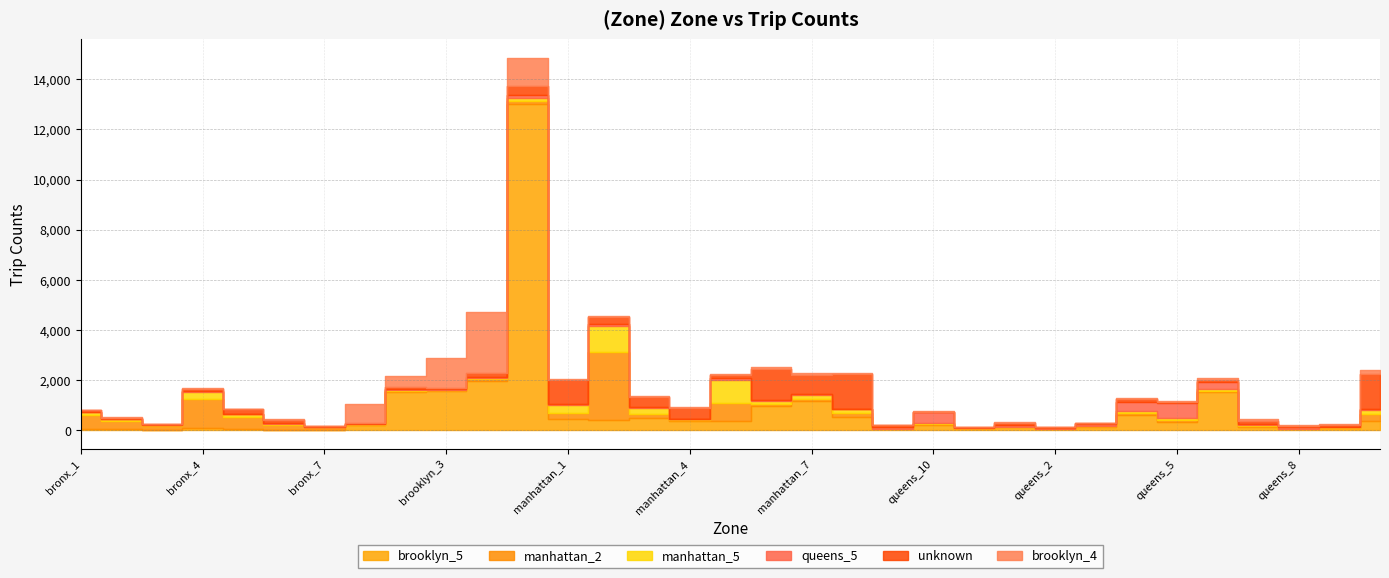

What is the difference between the highest and lowest values at bronx_7?

94